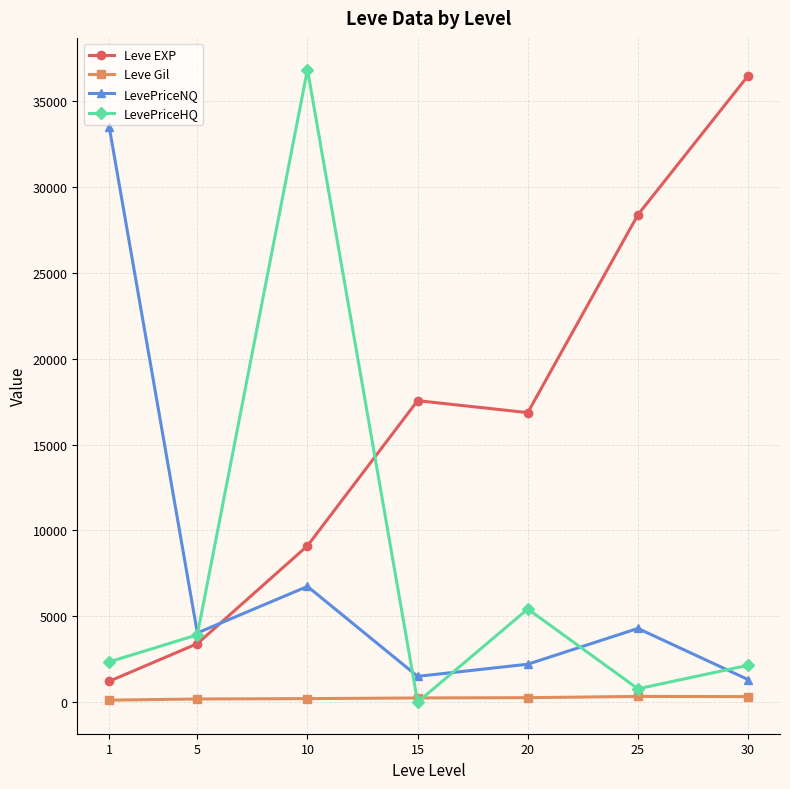

The LevePriceHQ series shows 36857.3 at 10. True or false?

True